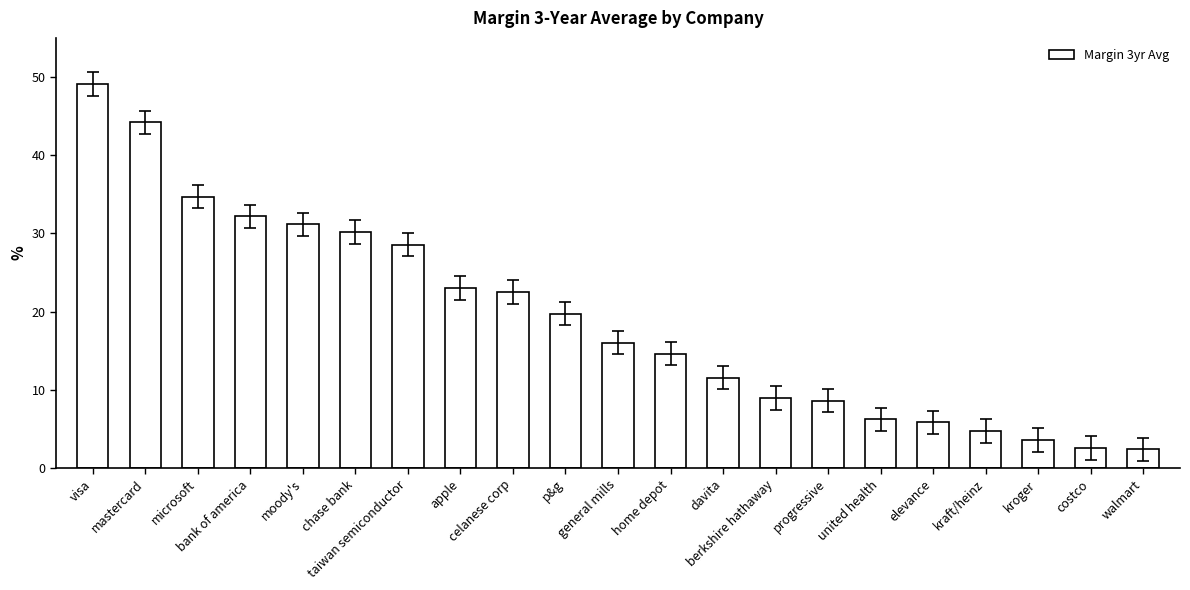

Does the chart contain any negative values?

No